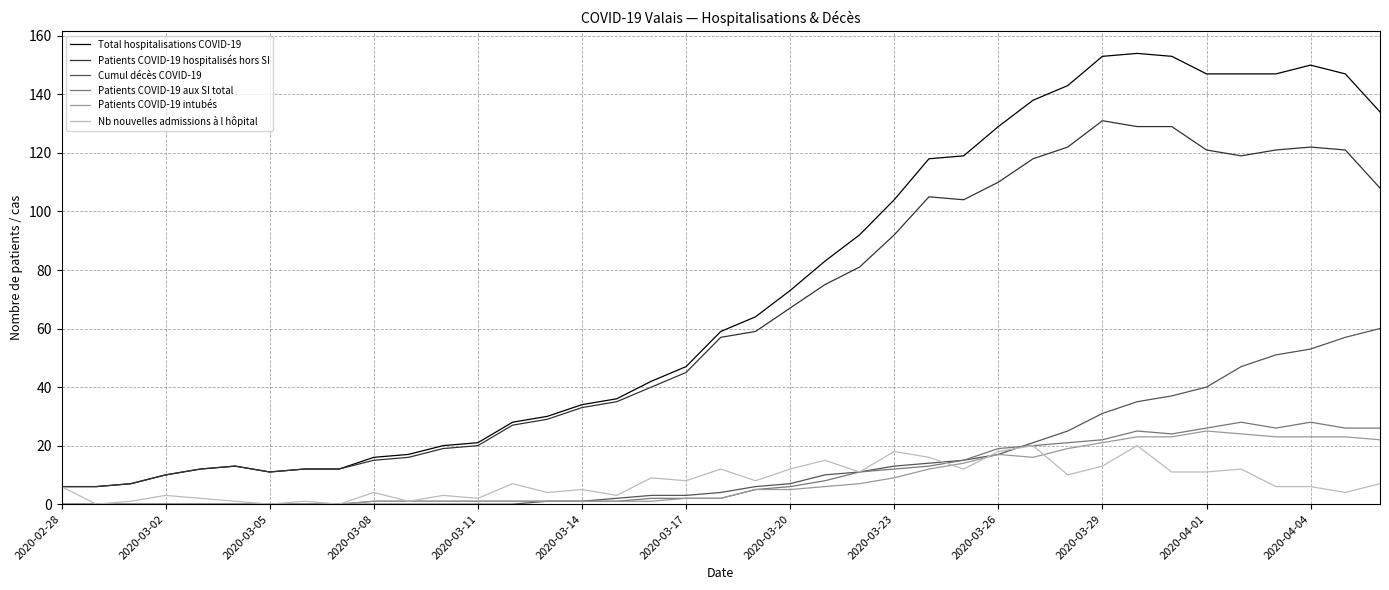

What is the average value of the Patients COVID-19 intubés series?

8